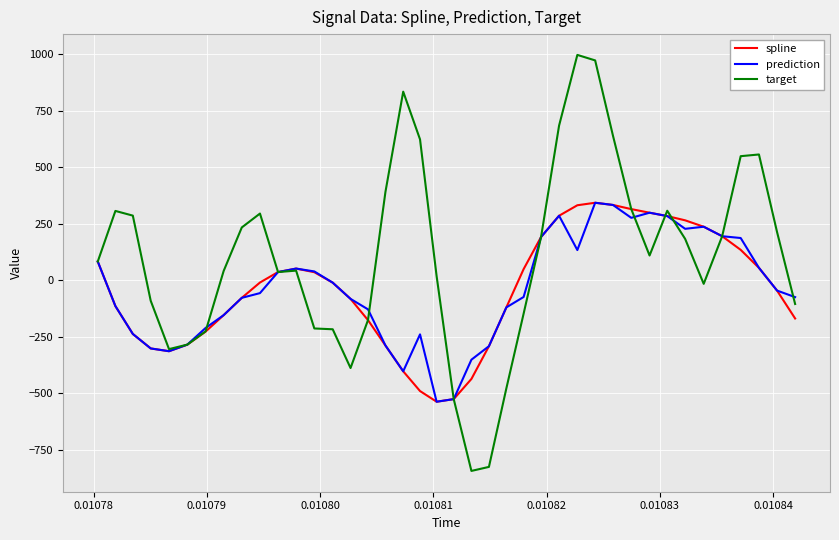

What is the maximum value shown in the chart?

997.7